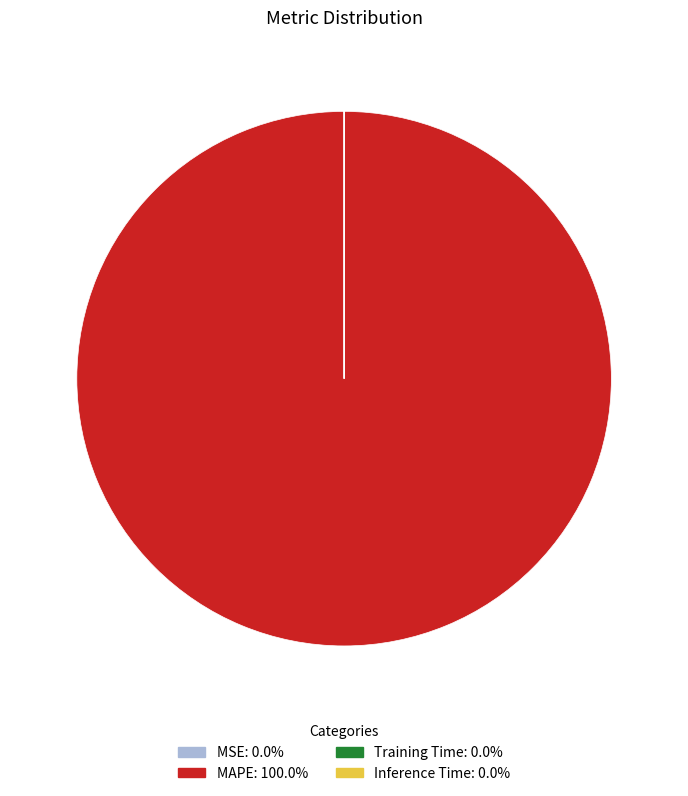

Is there a majority slice in this chart?

Yes